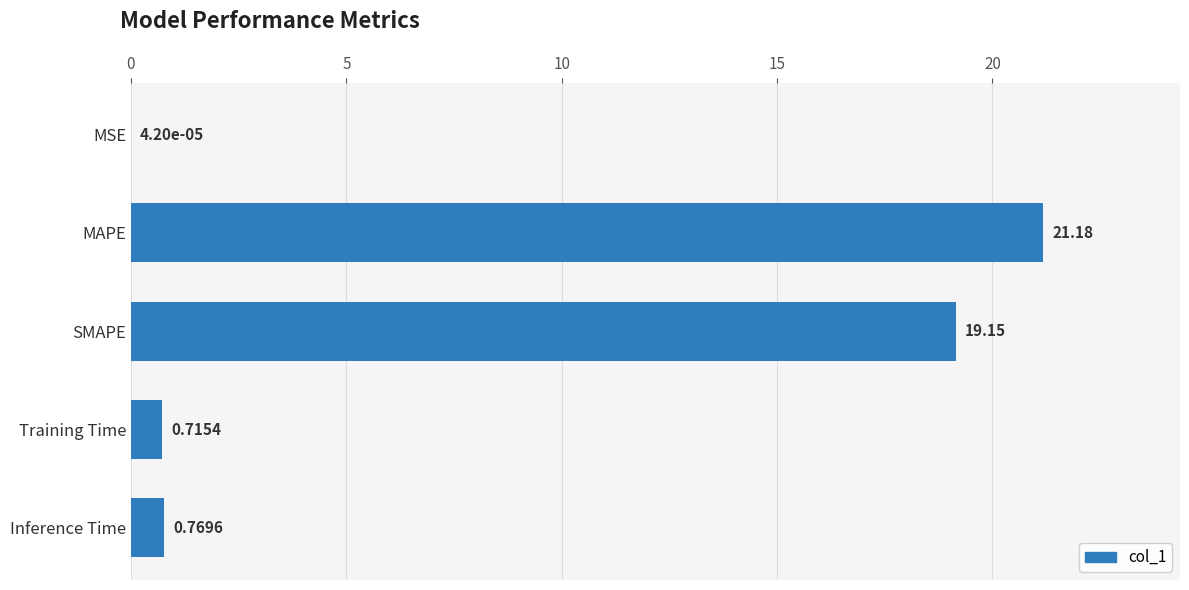

Which has a higher value, Inference Time or Training Time?

Inference Time